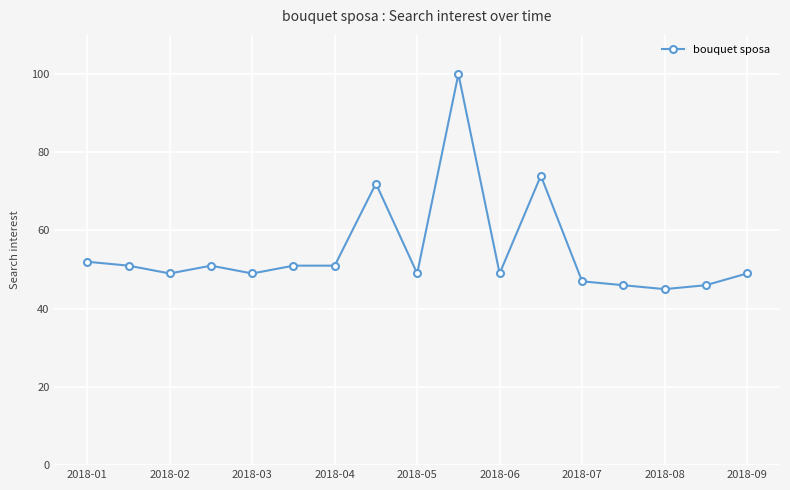

True or false: there are more than 0 points higher than both neighbors.

True